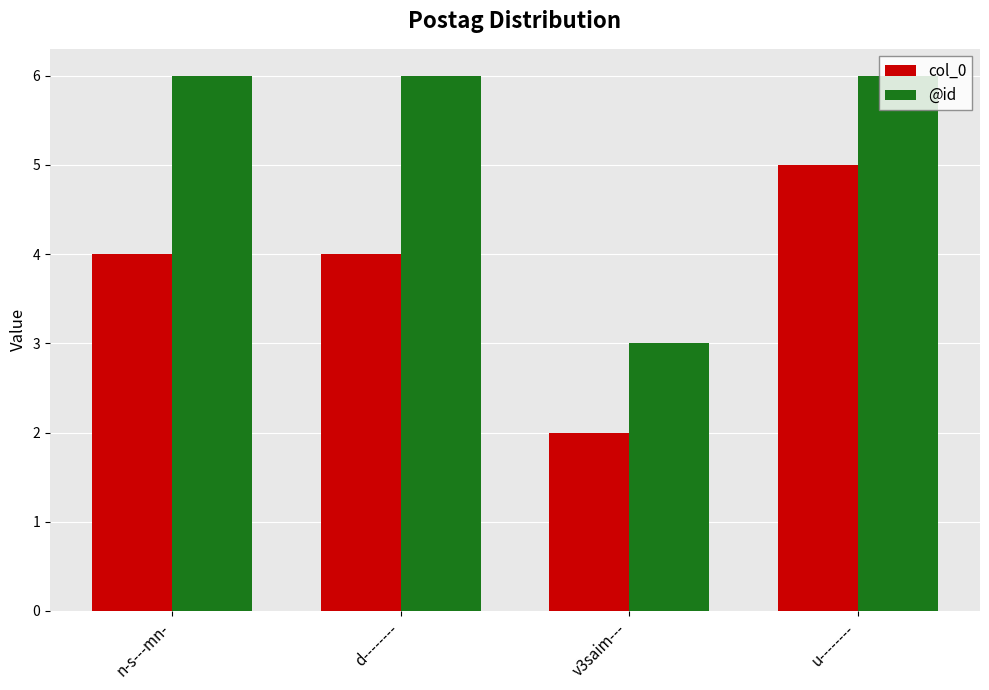

Rank the series by their average value, from lowest to highest.

col_0, @id